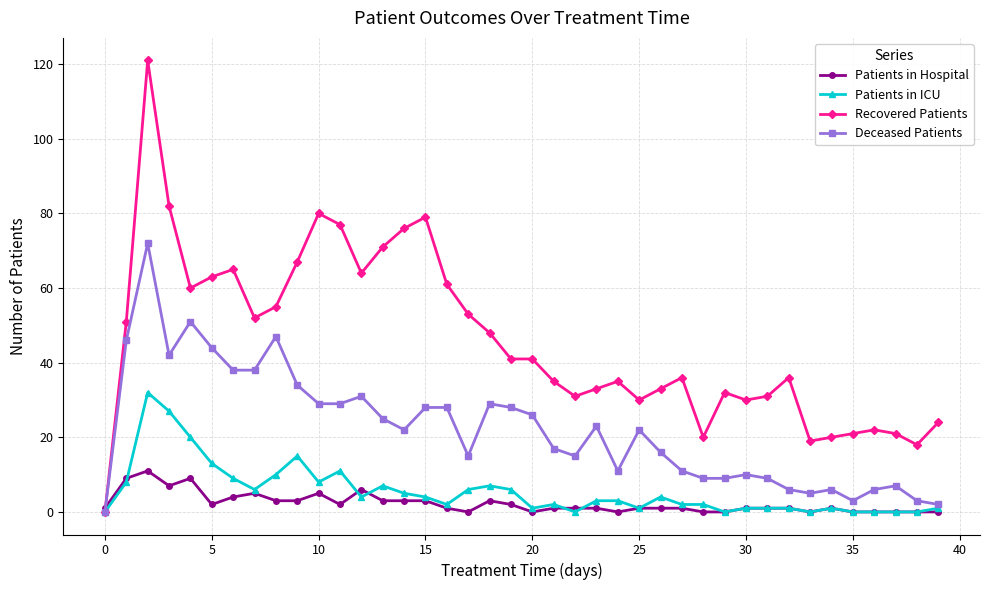

Which series has the widest spread of values?

Recovered Patients